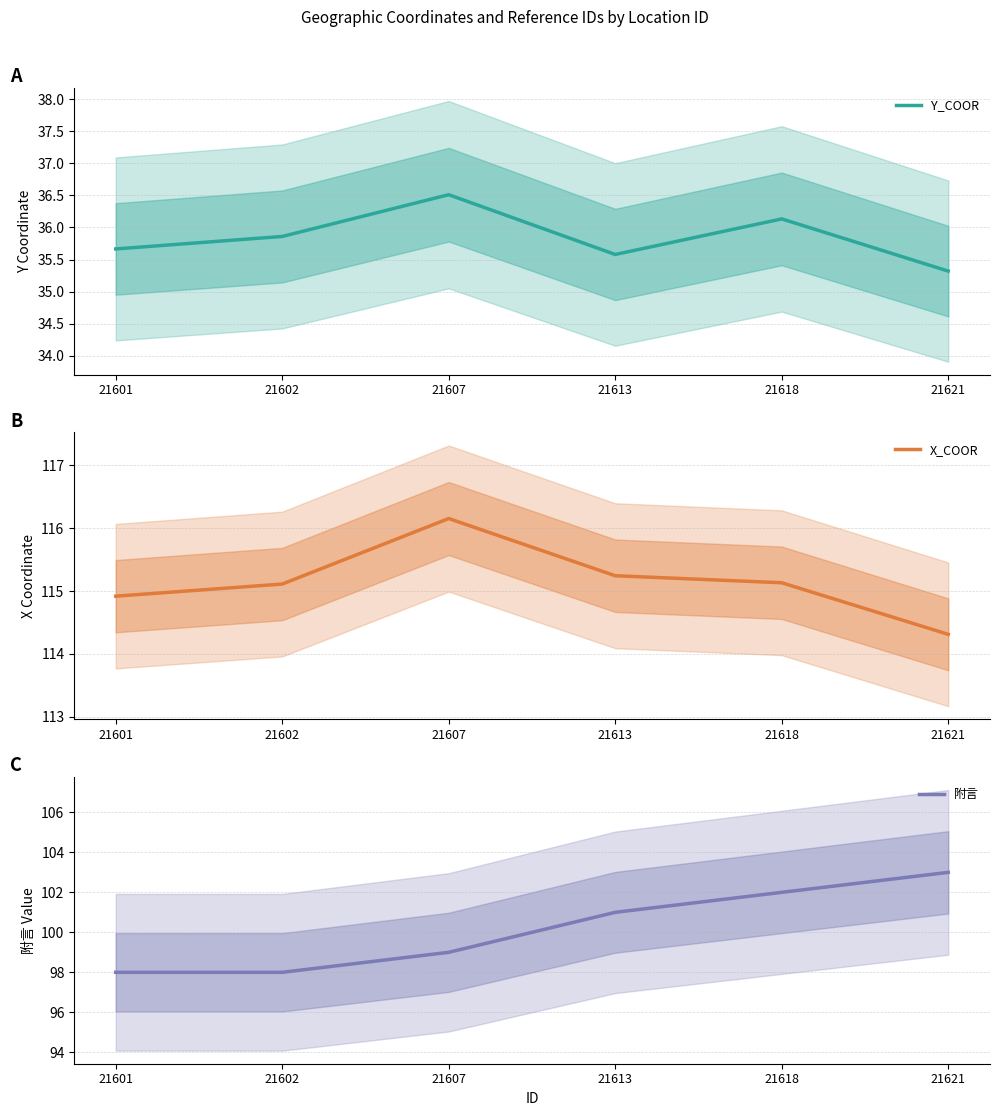

What is the spread (max minus min) of values at 21613?

79.7